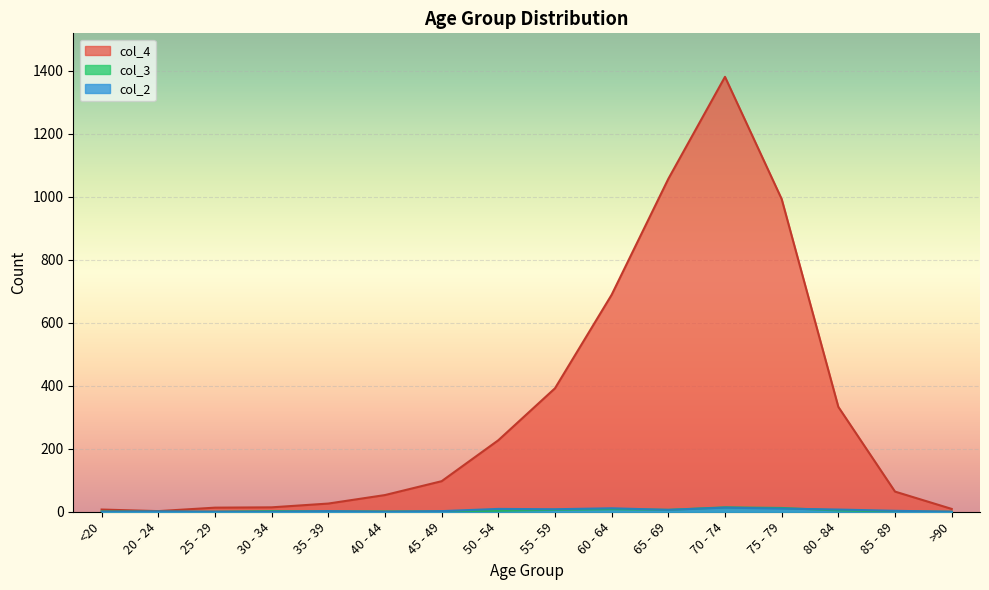

What is the difference between the highest and lowest values at 40 - 44?

53